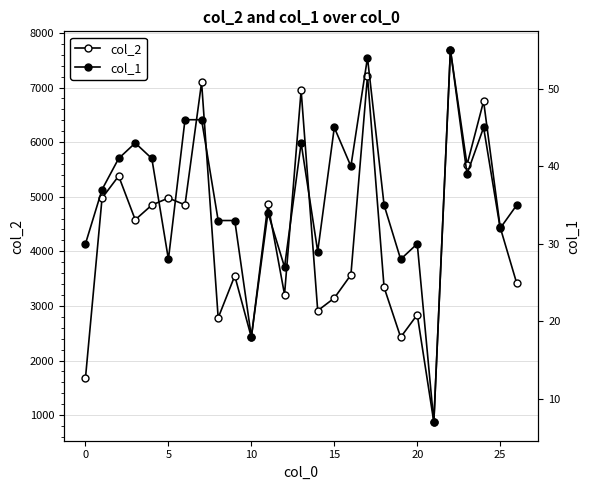

Rank the series by their maximum value, from highest to lowest.

col_2, col_1